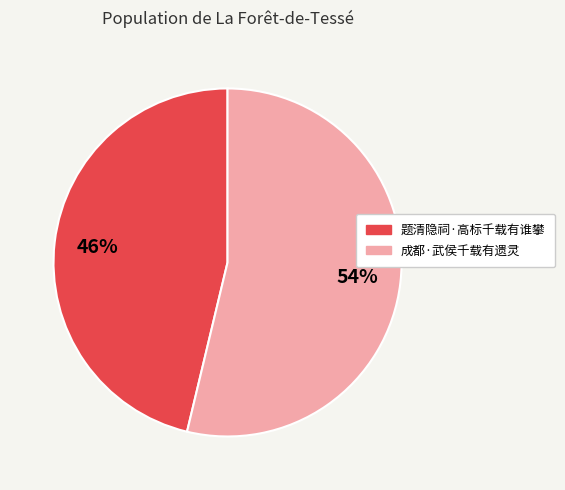

Which slice represents more than half of the pie?

成都·武侯千载有遗灵